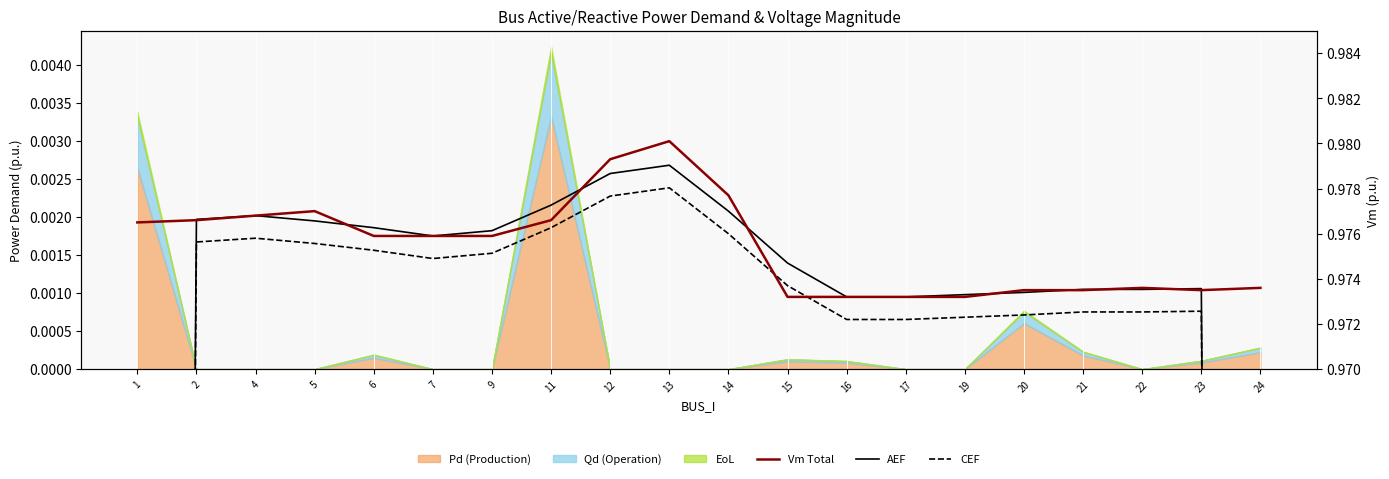

At how many categories does at least one series exceed 0?

20